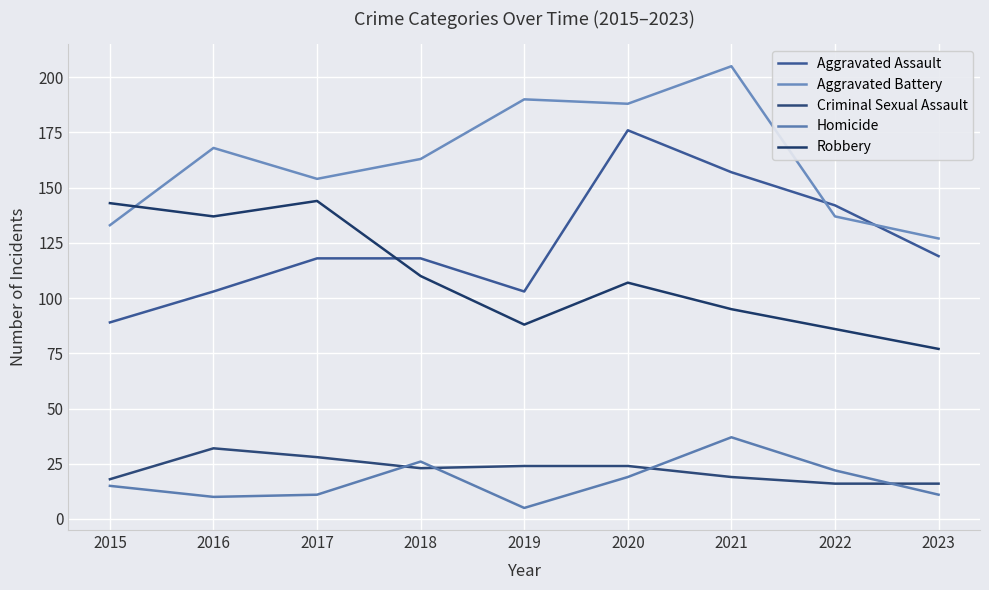

What is the sum of the Aggravated Assault values at 2018 and 2016?

221